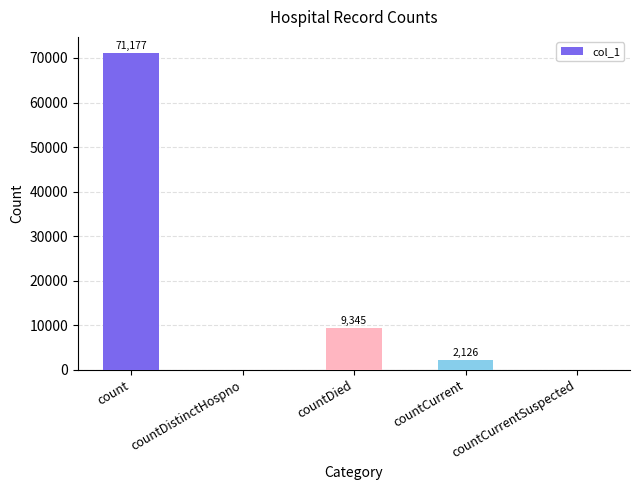

Reading left to right, list all the values displayed in this chart.

count=71177	countDistinctHospno=0	countDied=9345	countCurrent=2126	countCurrentSuspected=0